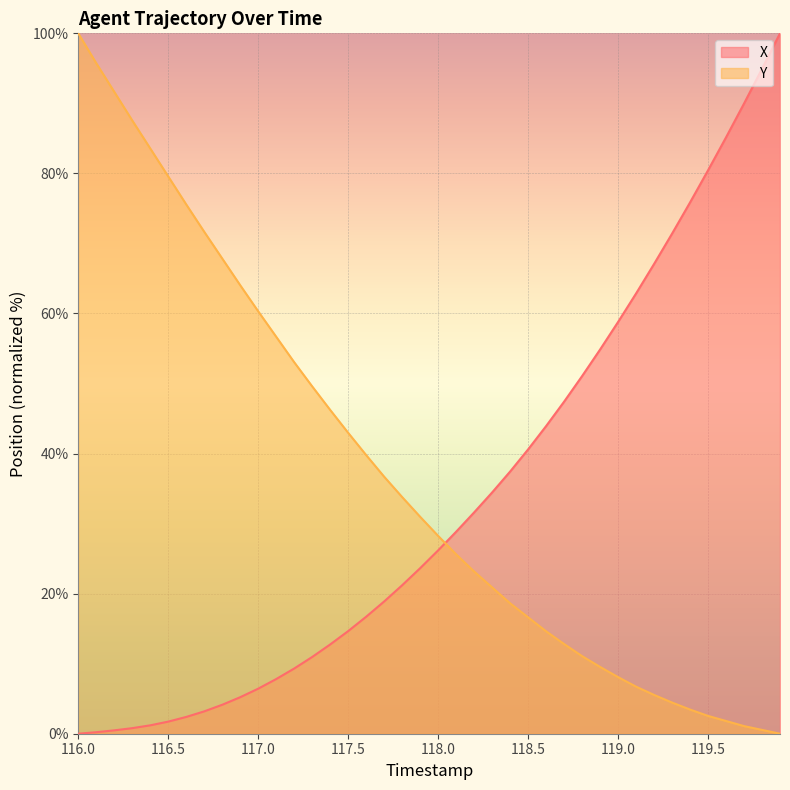

What is the difference between the maximum and minimum values in the X series?

100.0